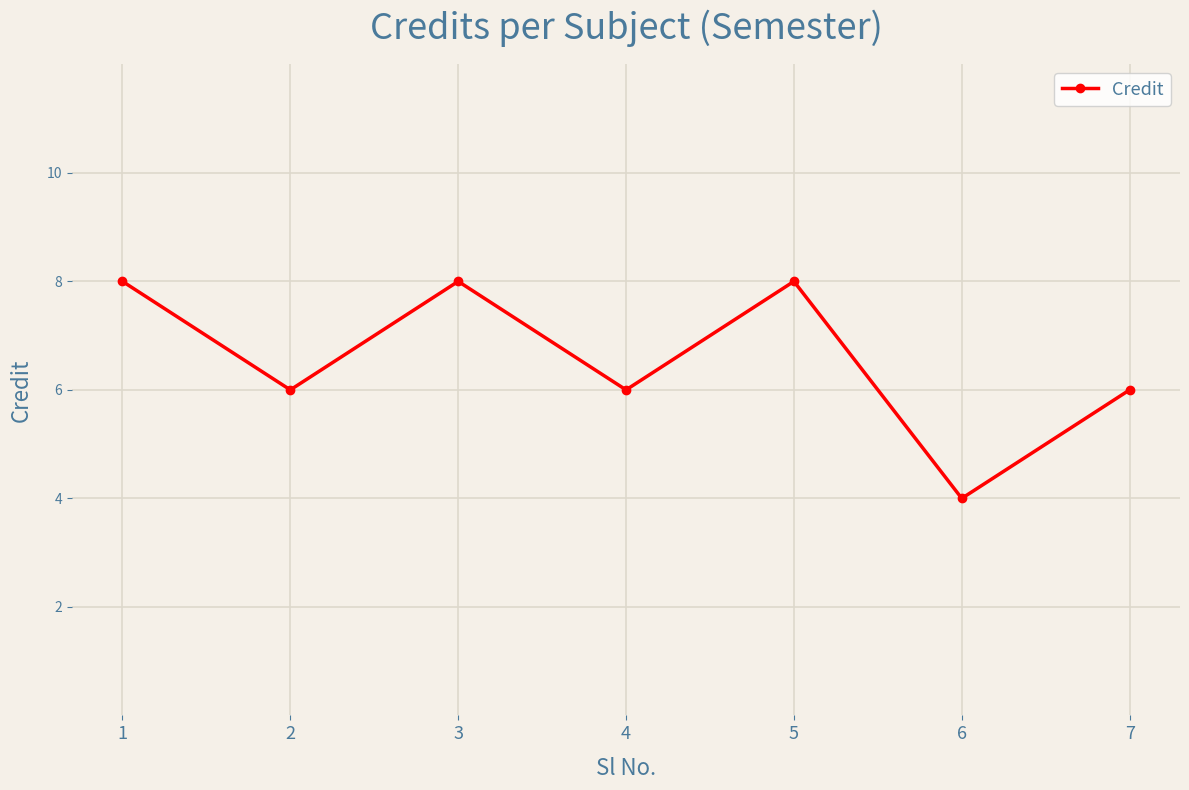

At which category does the data reach its first local peak?

3